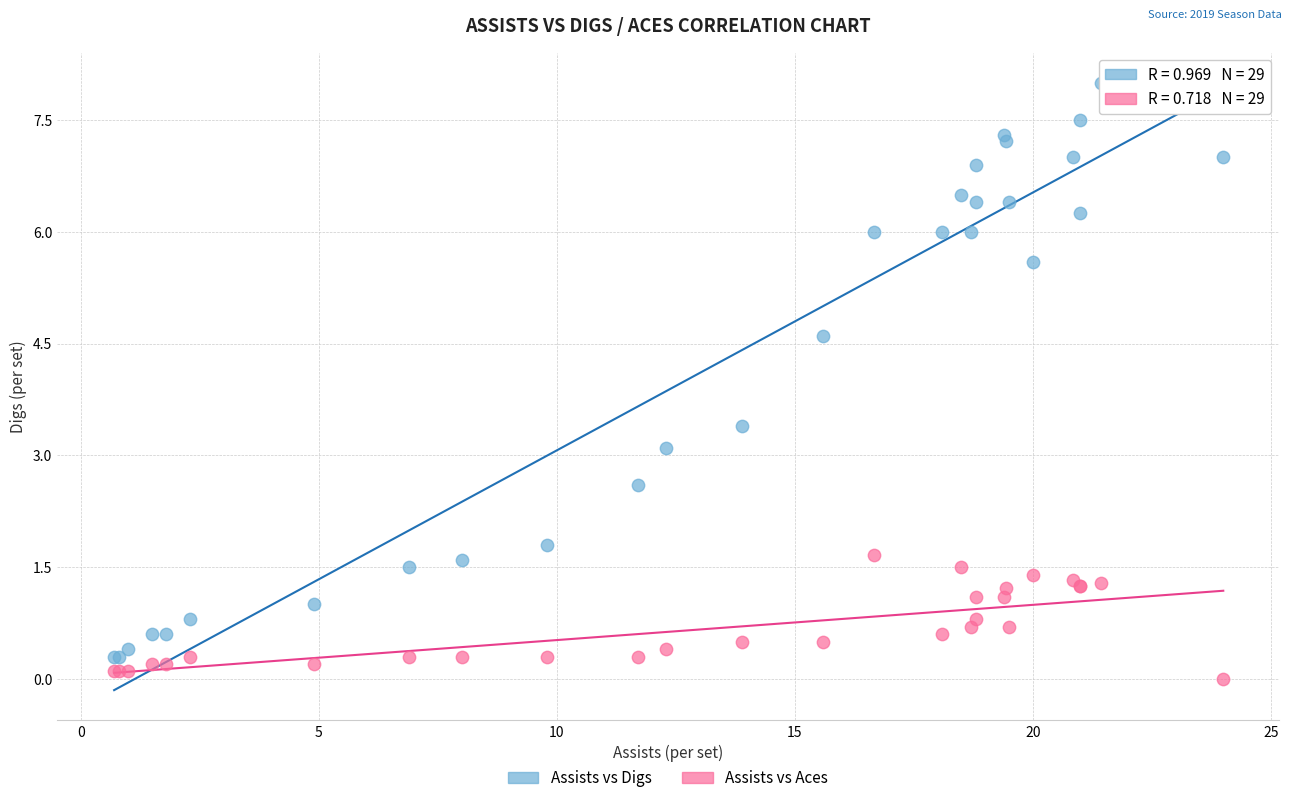

Which series reaches the maximum Y coordinate?

Assists vs Digs